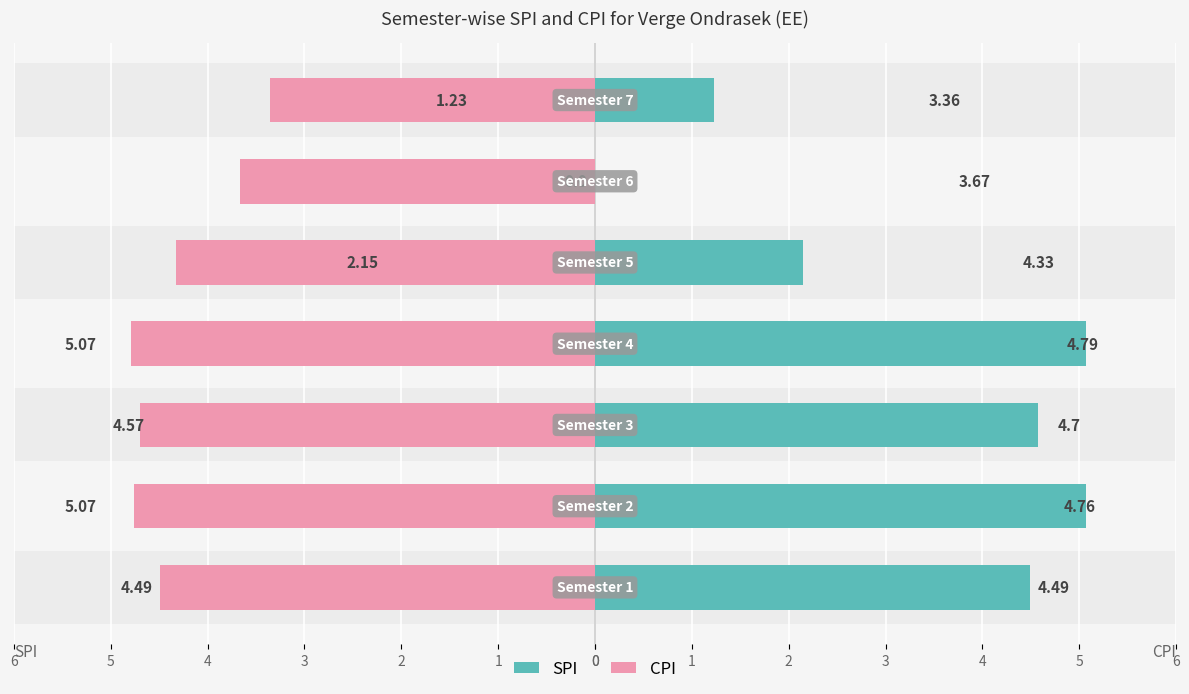

What is the difference between the second highest and second lowest values in the CPI series?

1.1